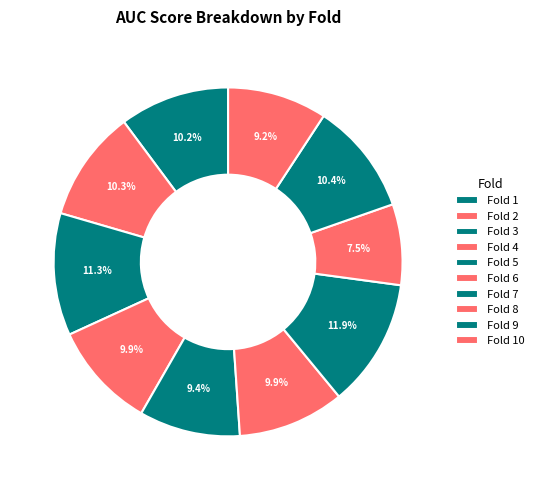

Combined, do Fold 9 and Fold 4 account for over 50%?

No